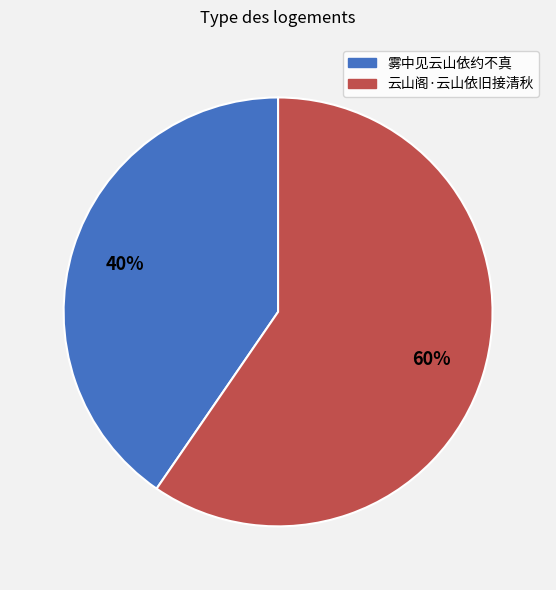

True or false: 云山阁·云山依旧接清秋 accounts for 69% of the total.

False